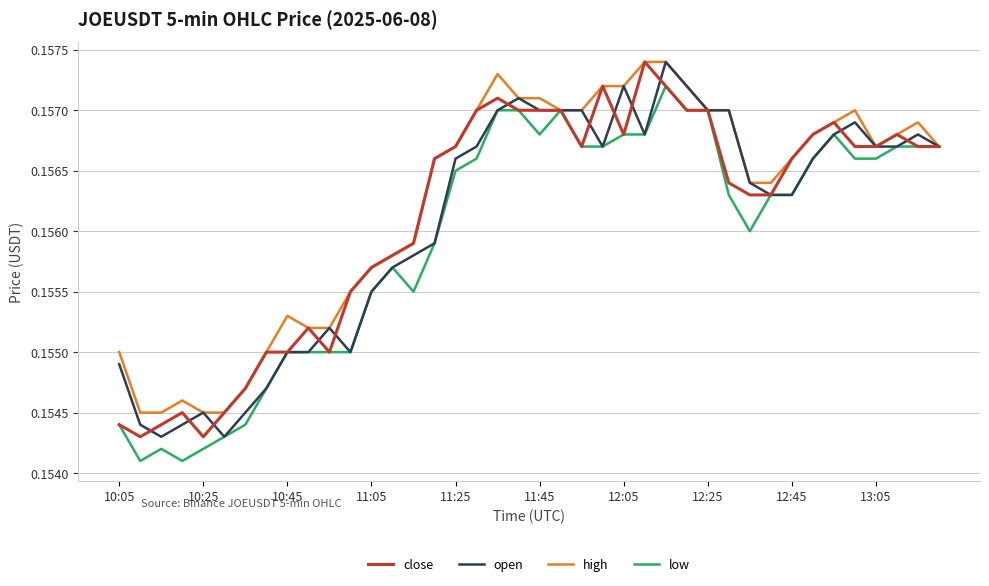

True or false: high has more than 1 interior local peaks.

True